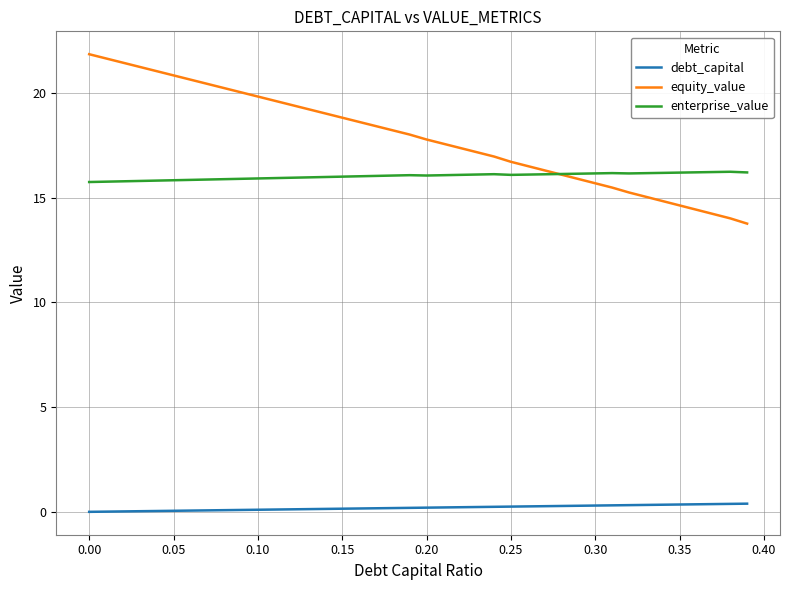

What is the highest value of the equity_value series?

21.8